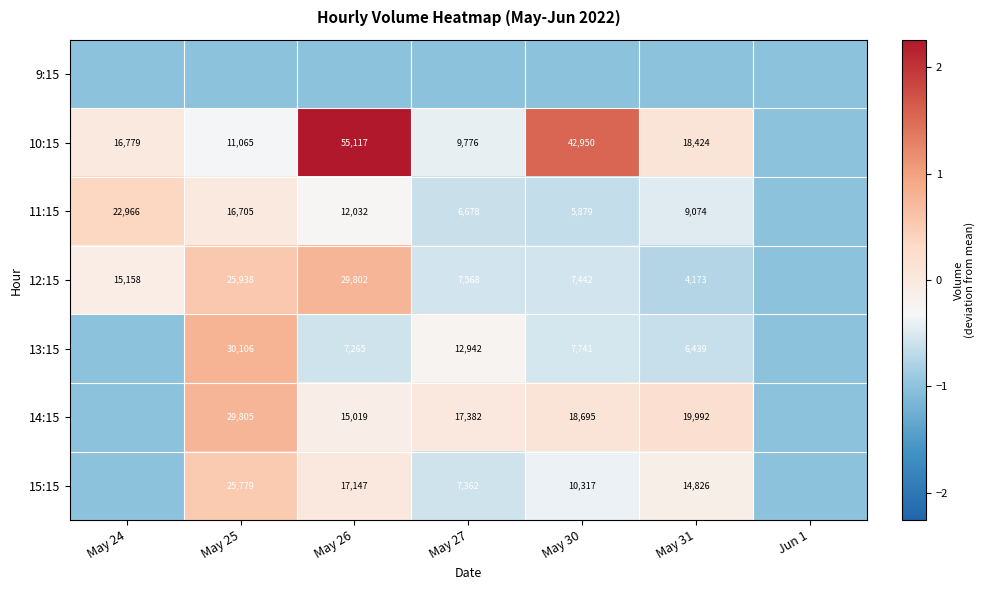

What is the difference between the 13:15 values at May 25 and May 30?

22365